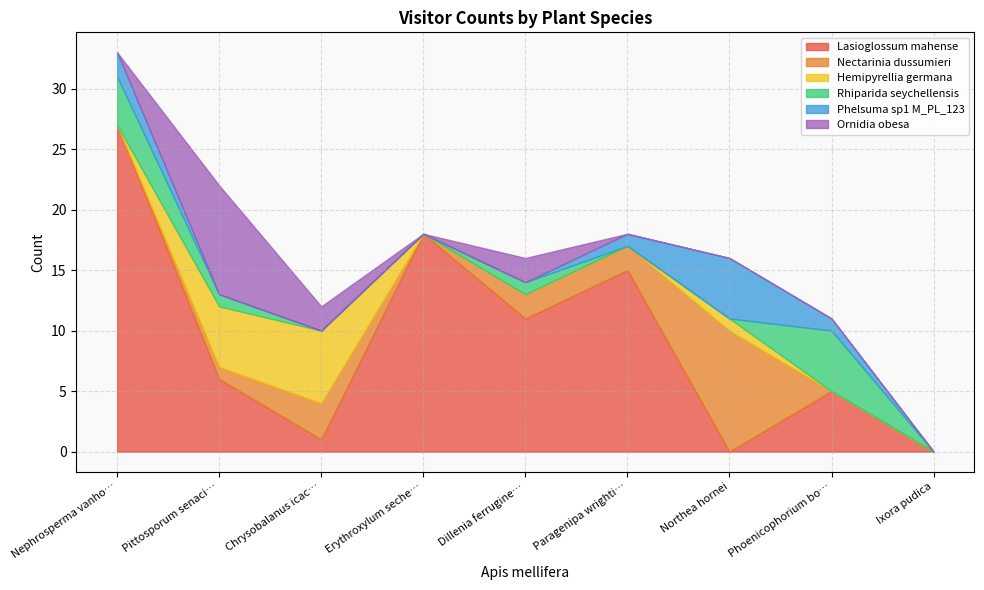

True or false: Nectarinia dussumieri has a value of 2 at Dillenia ferruginea.

True